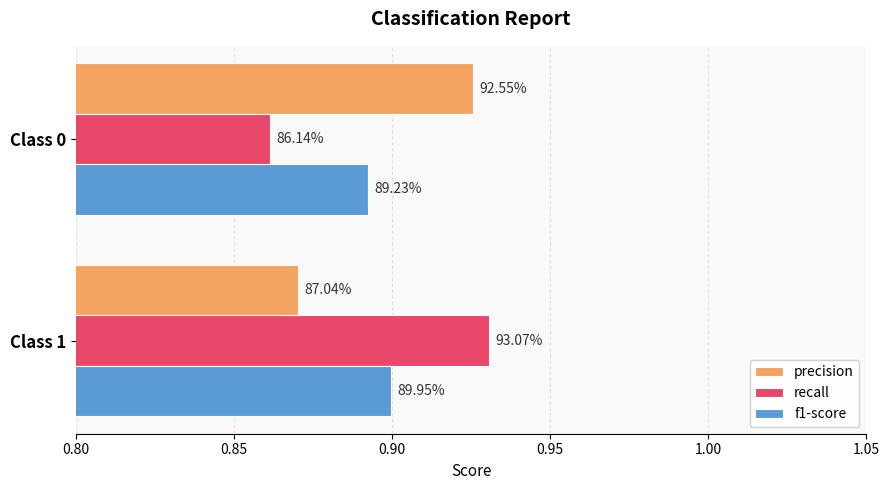

What is the value of the recall bar at the 2nd from the left?

0.9